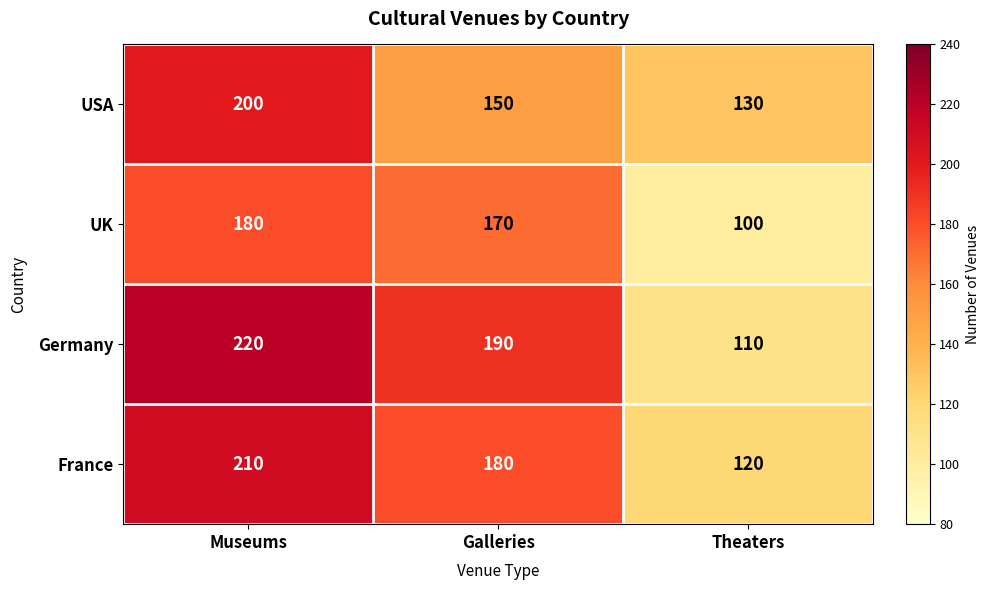

Which series has the largest total across all categories?

Germany